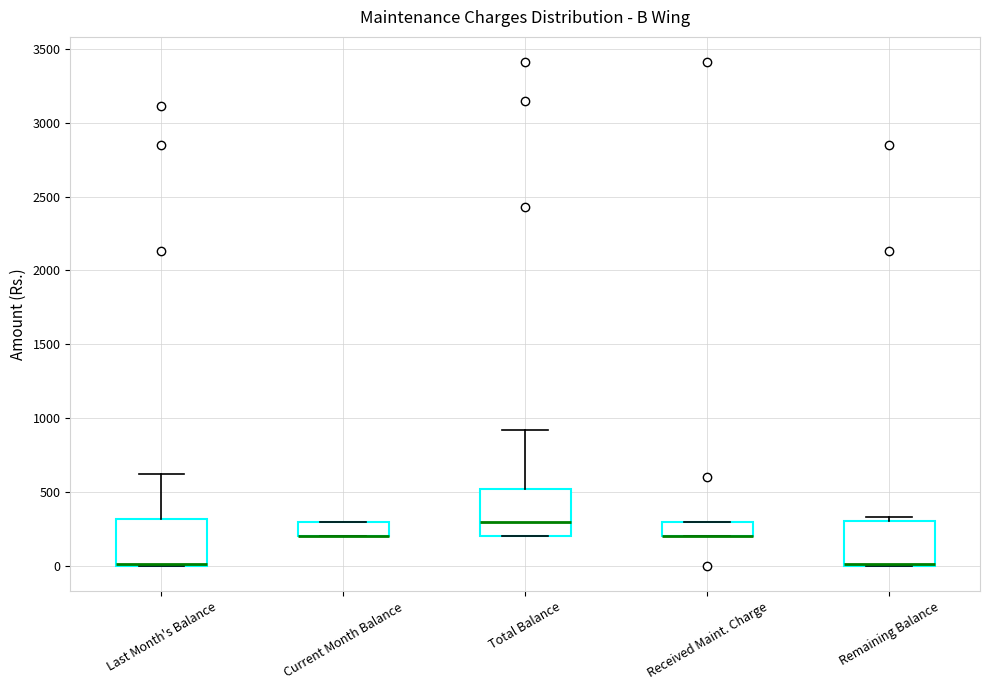

Reading left to right, read every box against the y-axis: the position of its median line, the range the box covers, and the ends of its whiskers. The values are not printed on the chart, so give them approximately, as read against the axis.

Last Month's Balance: median 0 (drawn on the box's lower edge), box 0 to 300, whiskers 0 to 600
Current Month Balance: median 200 (drawn on the box's lower edge), box 200 to 300, whiskers 200 to 300
Total Balance: median 300, box 200 to 500, whiskers 200 to 900
Received Maint. Charge: median 200 (drawn on the box's lower edge), box 200 to 300, whiskers 200 to 300
Remaining Balance: median 0 (drawn on the box's lower edge), box 0 to 300, whiskers 0 to 350